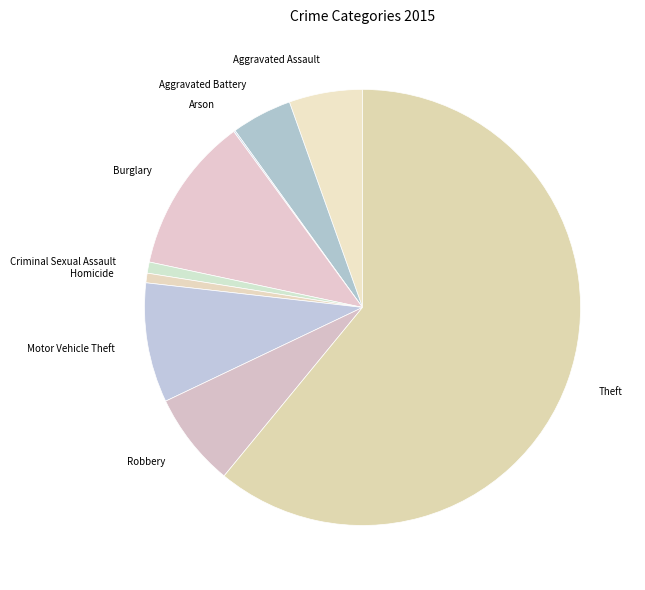

Does Theft represent more than half of the total?

Yes